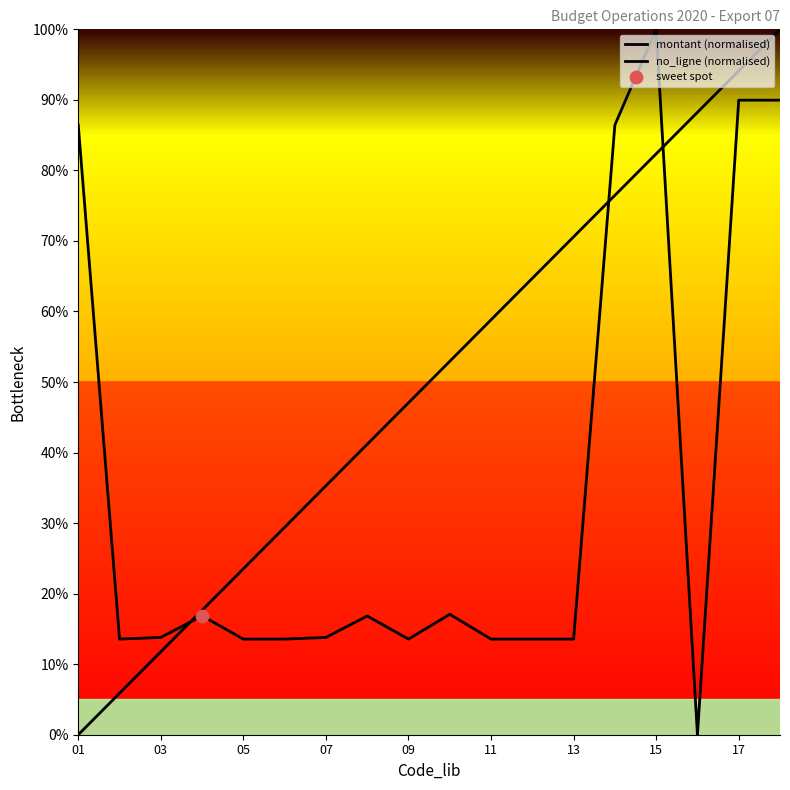

How many lines are shown in the chart?

2